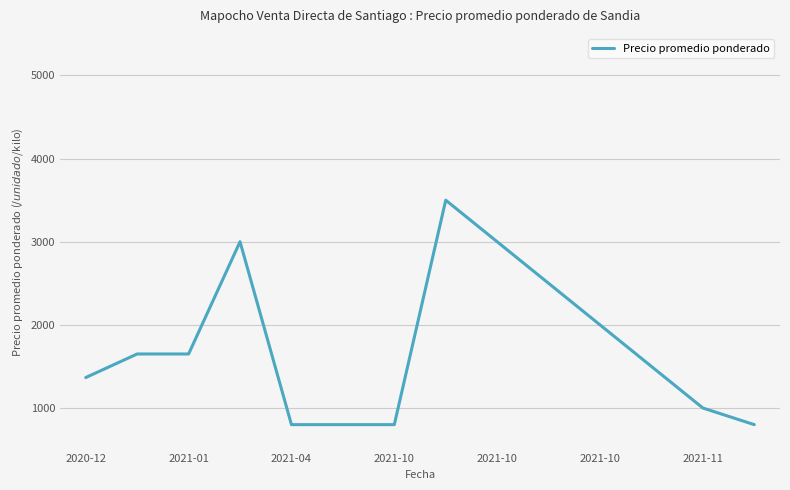

What is the minimum value shown in the chart?

800.0